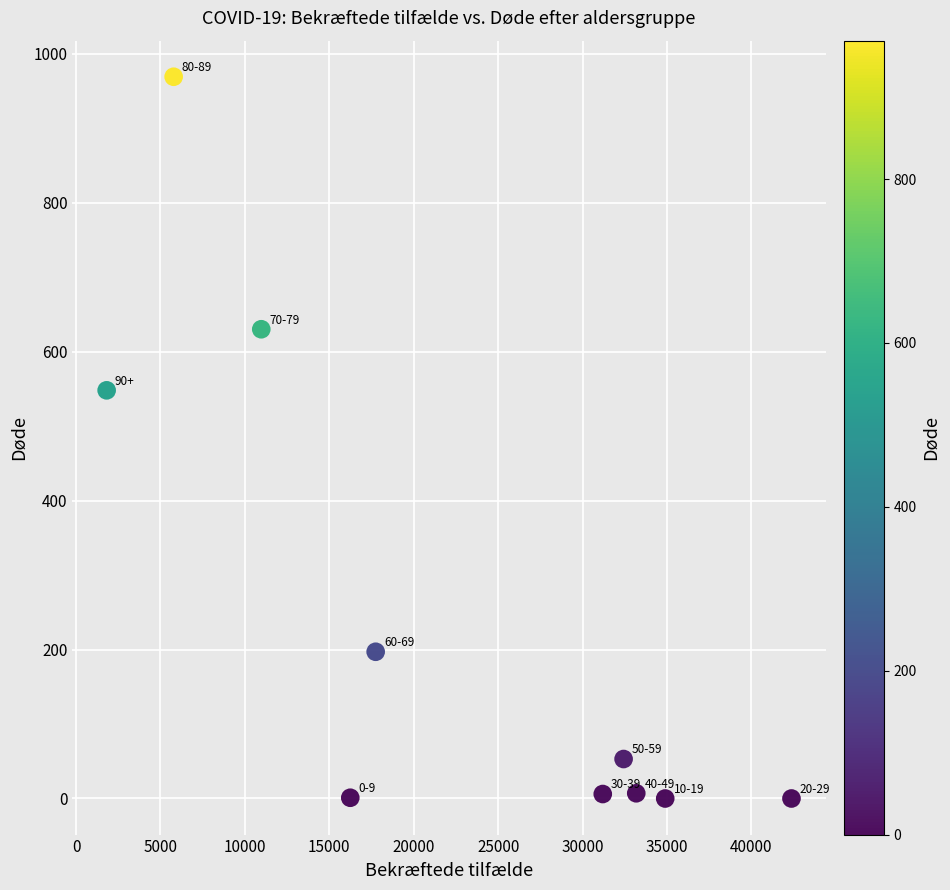

What is the average X value?

22663